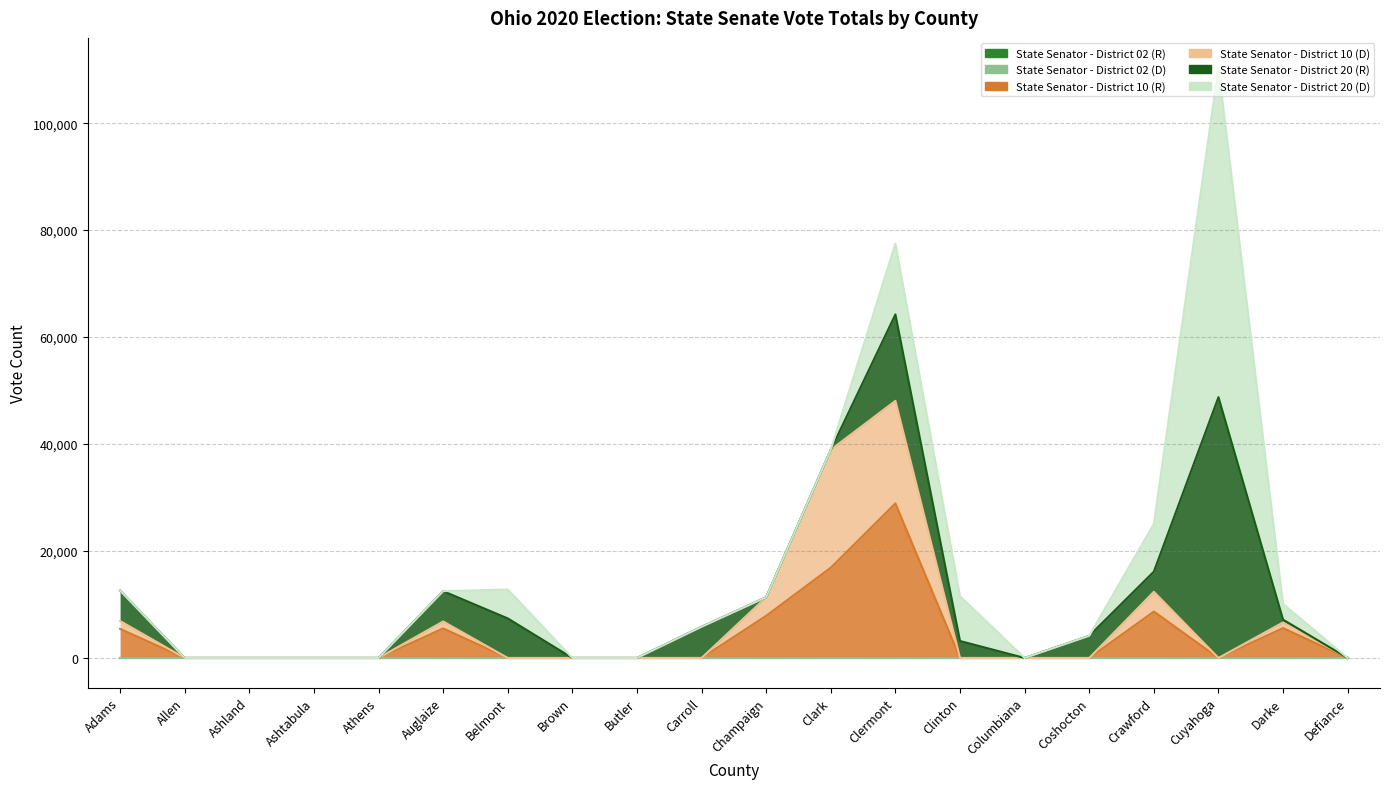

Count the number of categories in the chart.

20